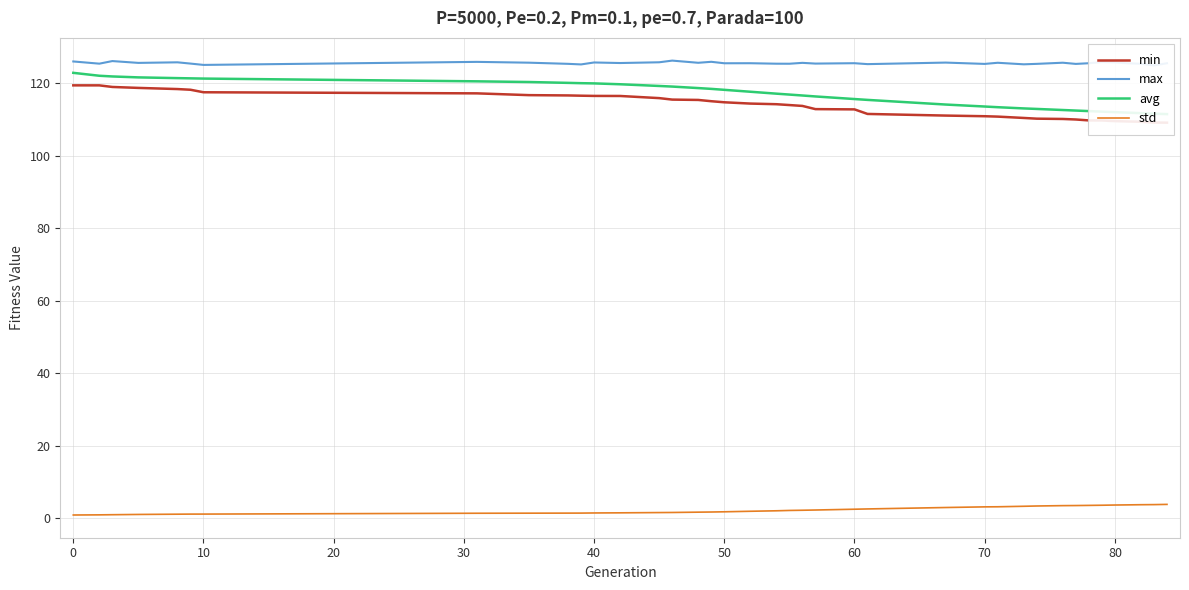

True or false: std has a value of 1.1 at 10.

True